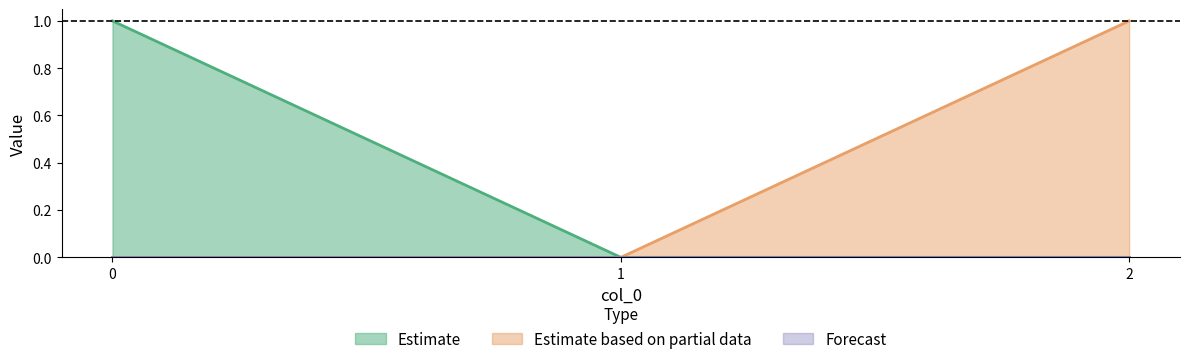

Where is col_2 nearest to the value 0?

1